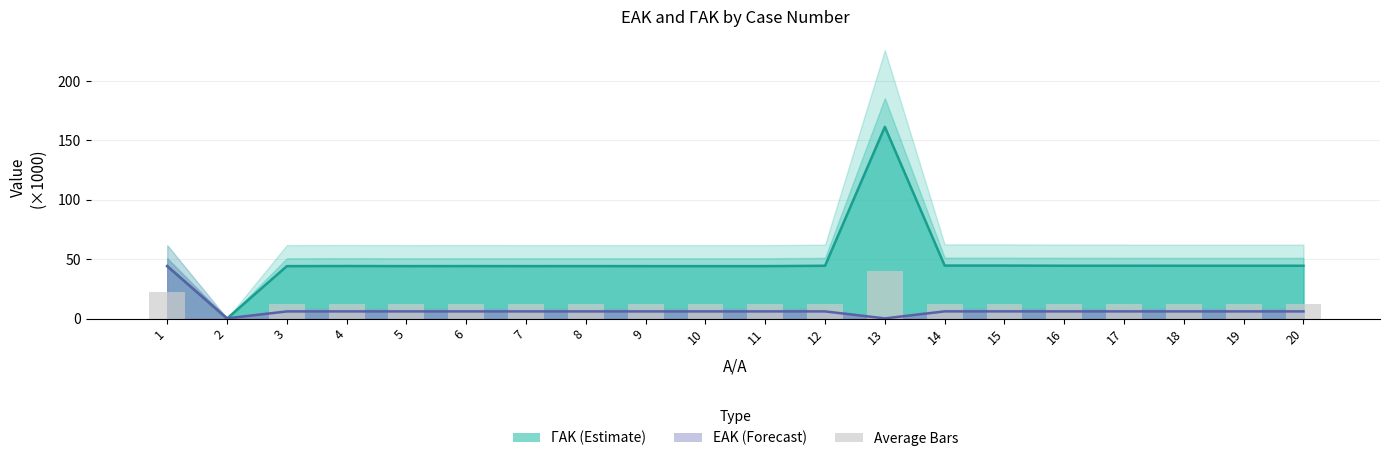

The value at 4 is 12.6. True or false?

True